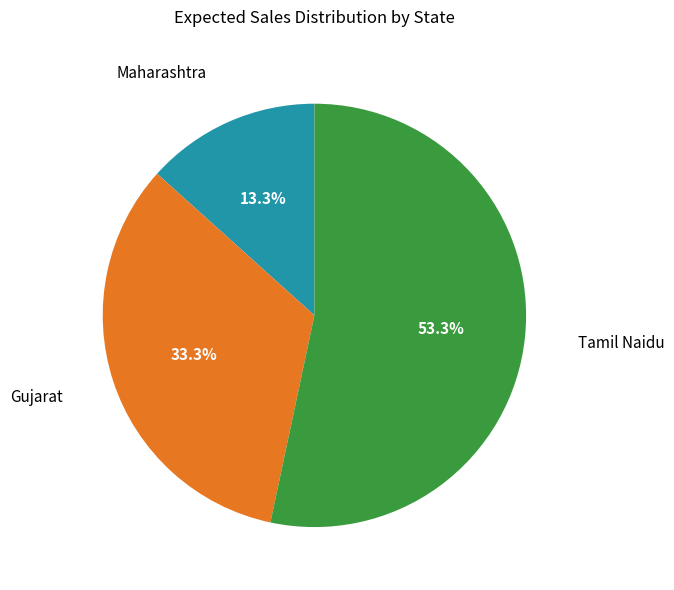

Which slice represents more than half of the pie?

Tamil Naidu